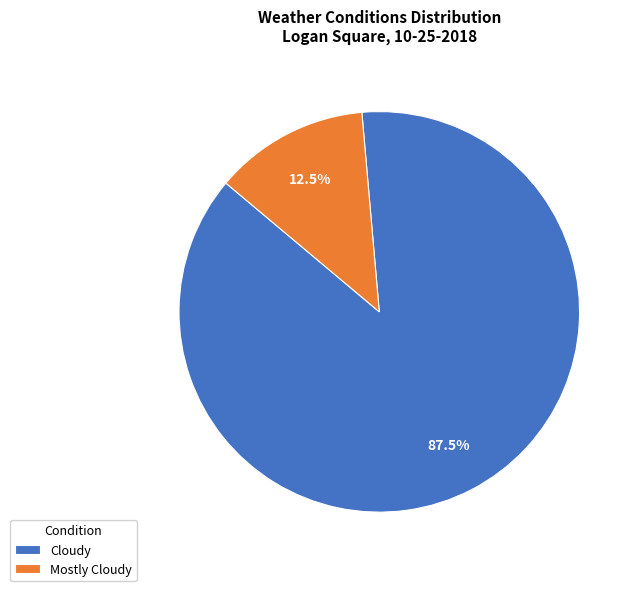

True or false: Cloudy accounts for 73% of the total.

False